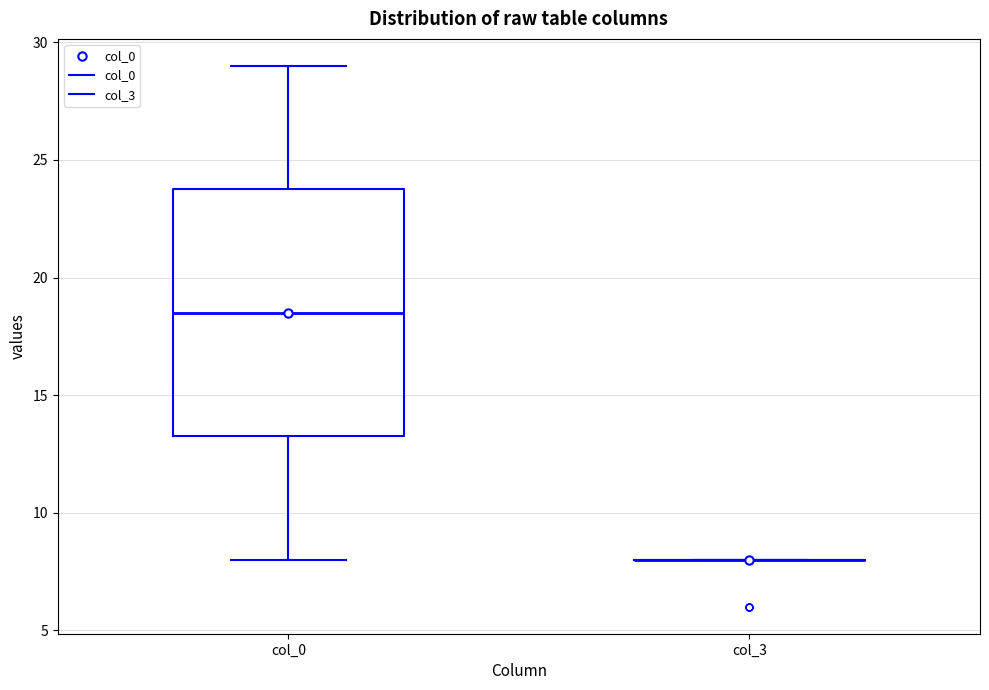

Comparing the boxes themselves (not the whiskers), which one is the tallest?

col_0